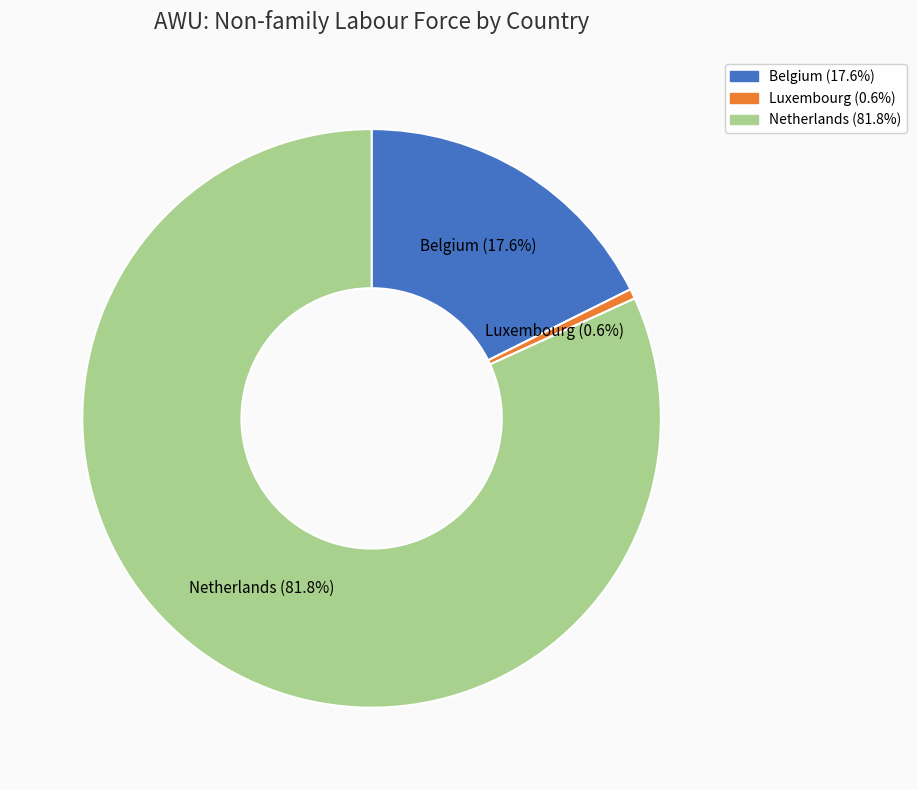

Count the number of slices in the pie.

3